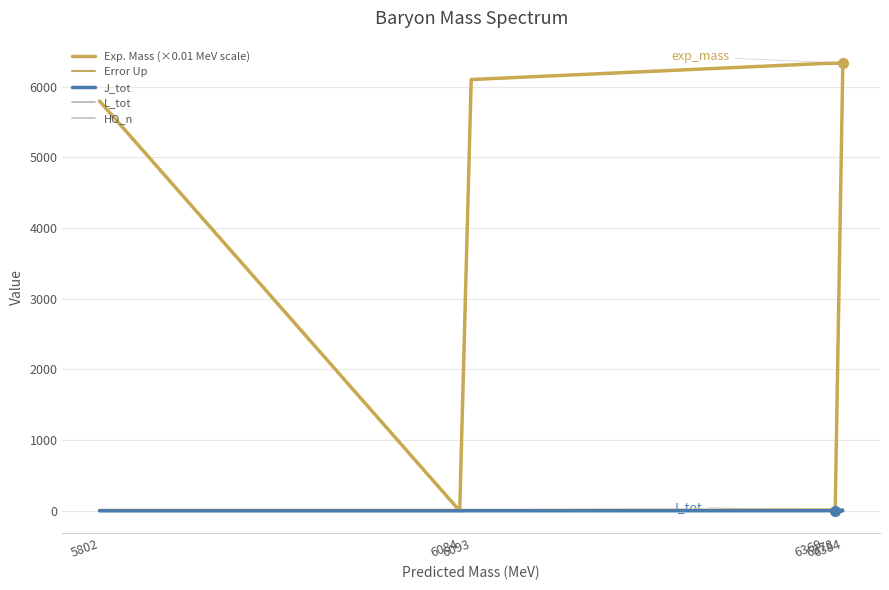

How many intersections are there between L_tot and Exp. Mass (×0.01 MeV scale)?

2